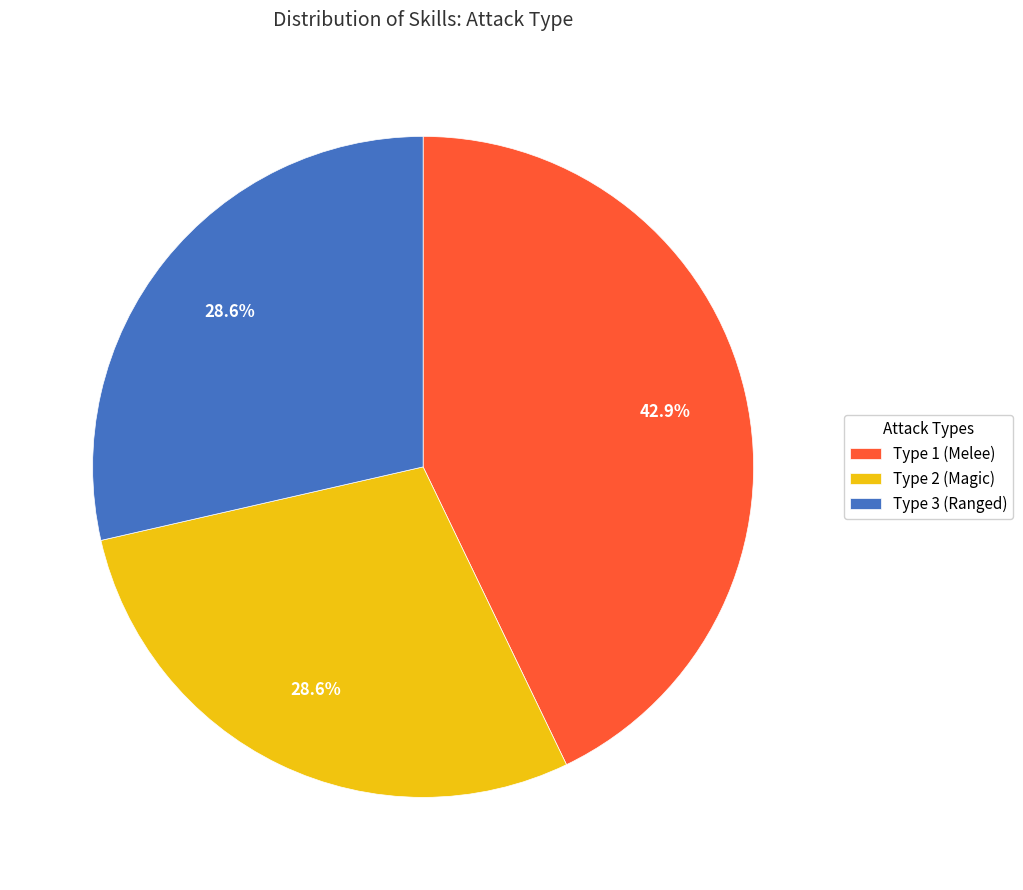

Which has a higher value, Type 1 (Melee) or Type 3 (Ranged)?

Type 1 (Melee)